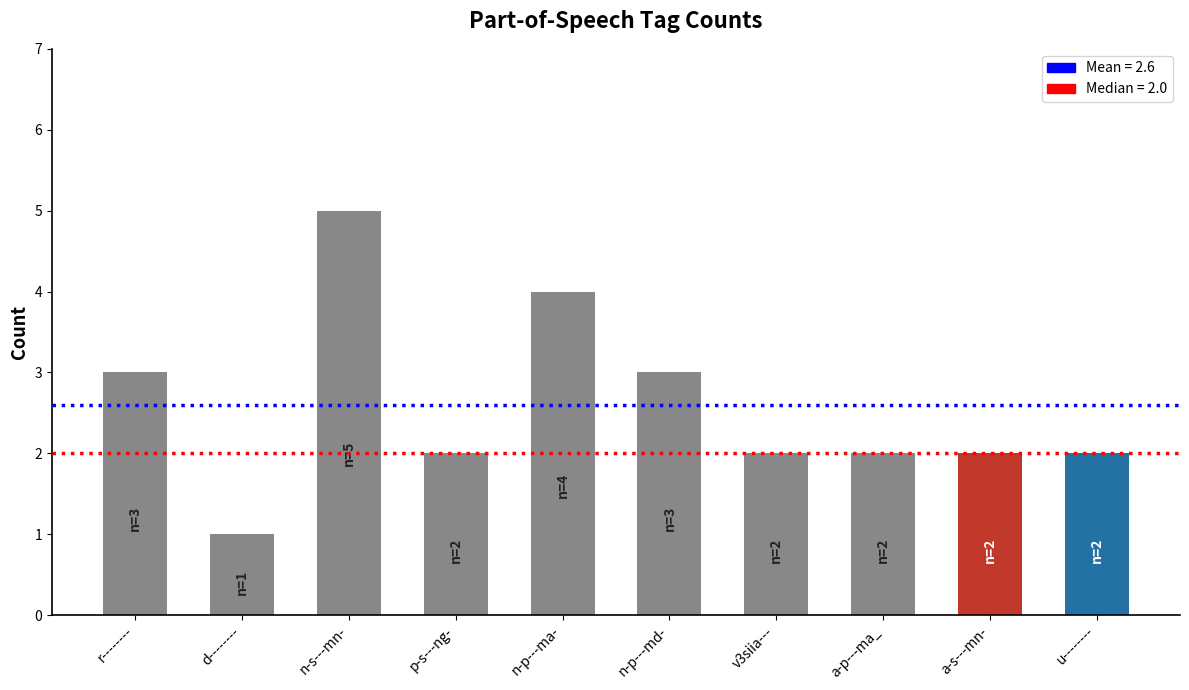

The value at p-s---ng- is 2. True or false?

True